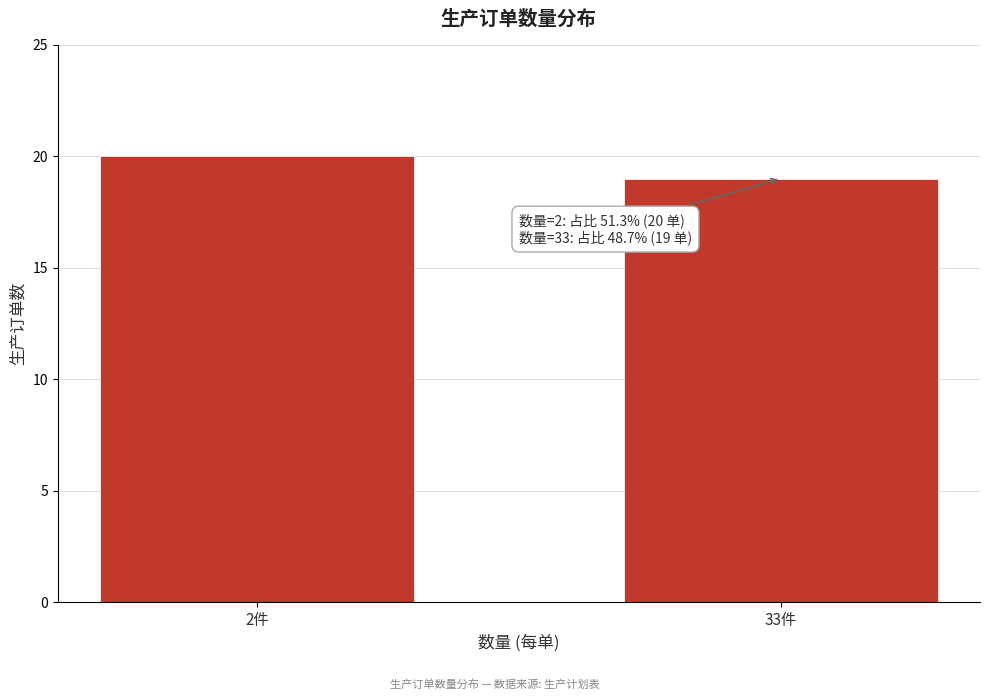

Reading right to left, transcribe all the data shown in this chart.

19	20